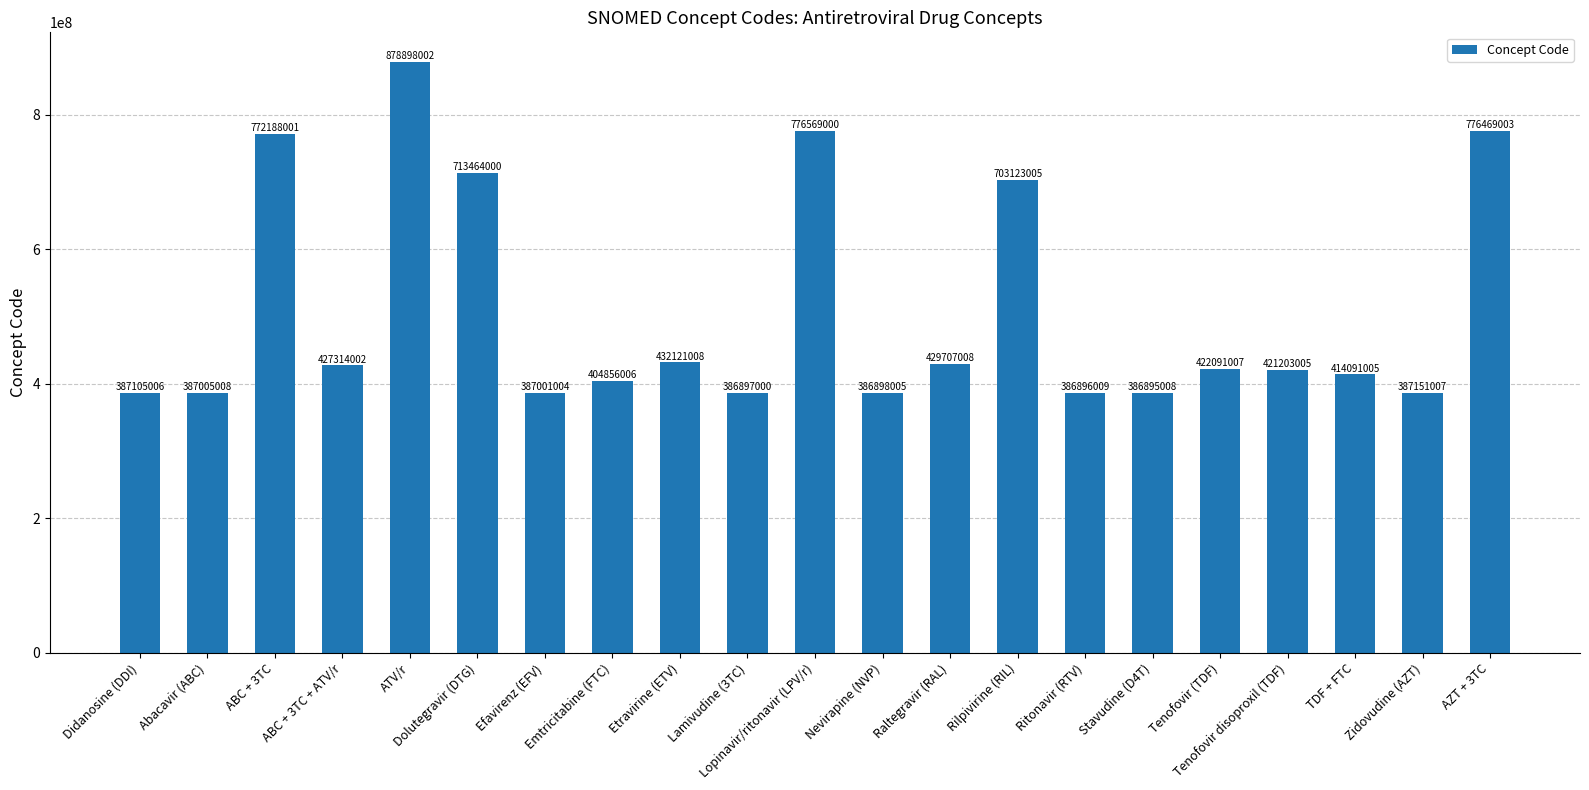

What position from the left is ATV/r?

5